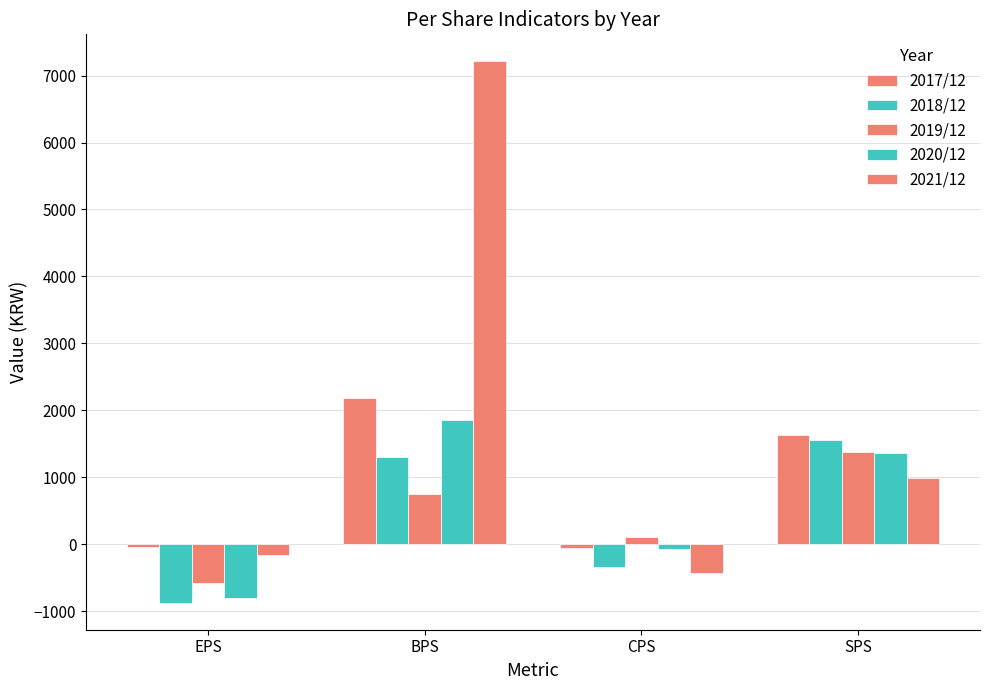

How many bars are there in each group?

5